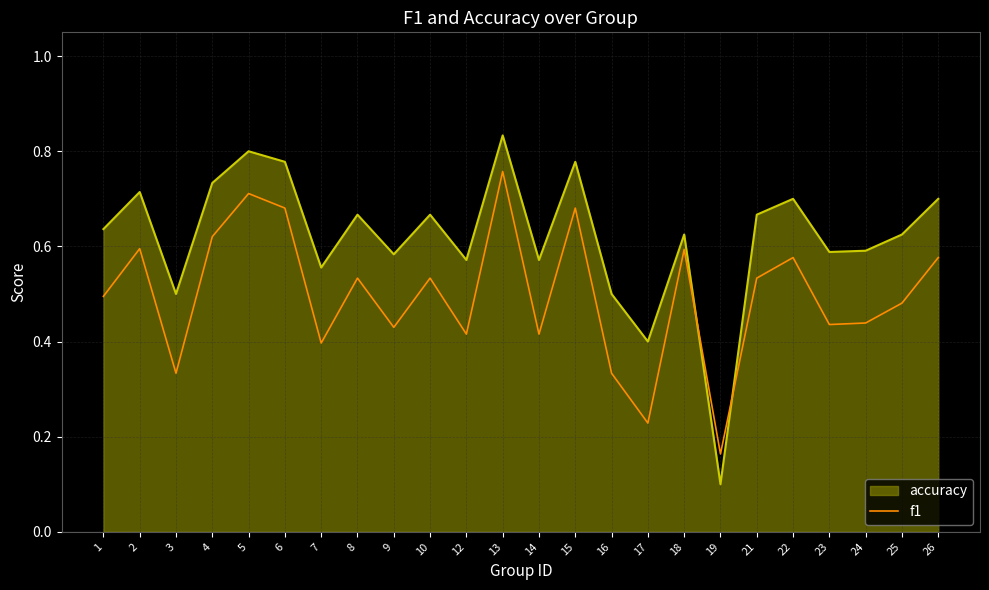

Which series ends up on top after the final intersection of accuracy and f1?

accuracy